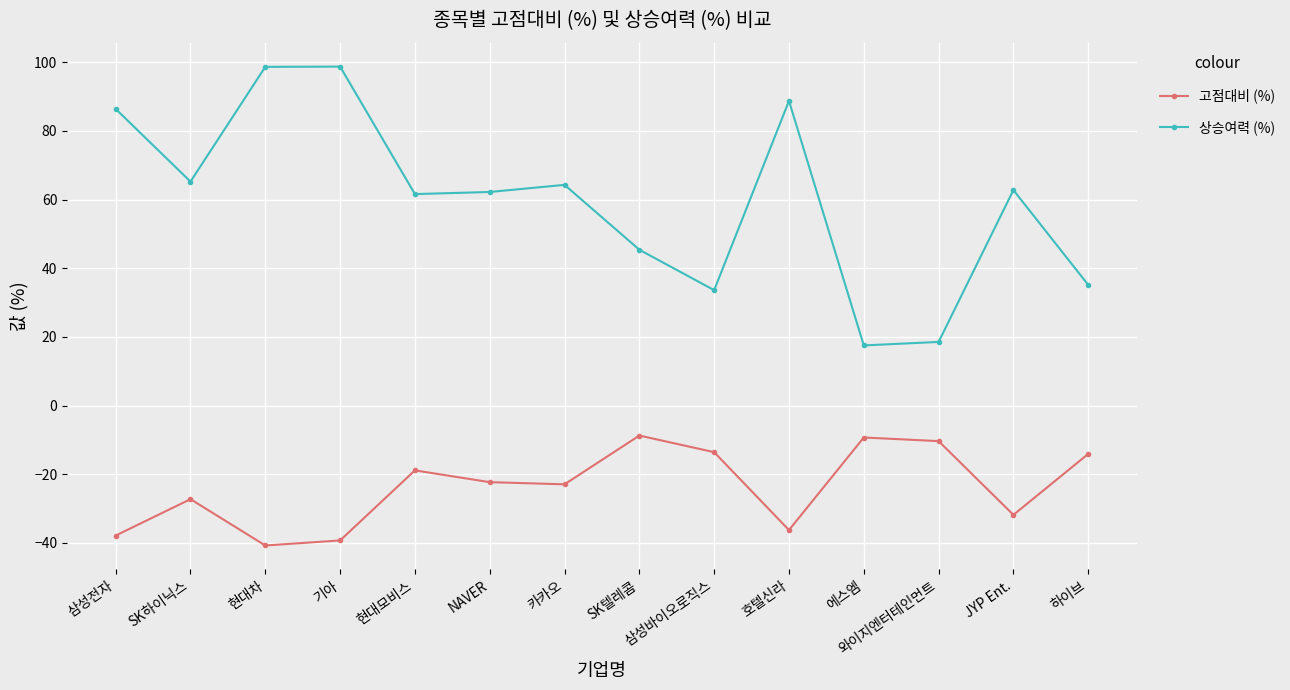

What position from the left is SK하이닉스?

2